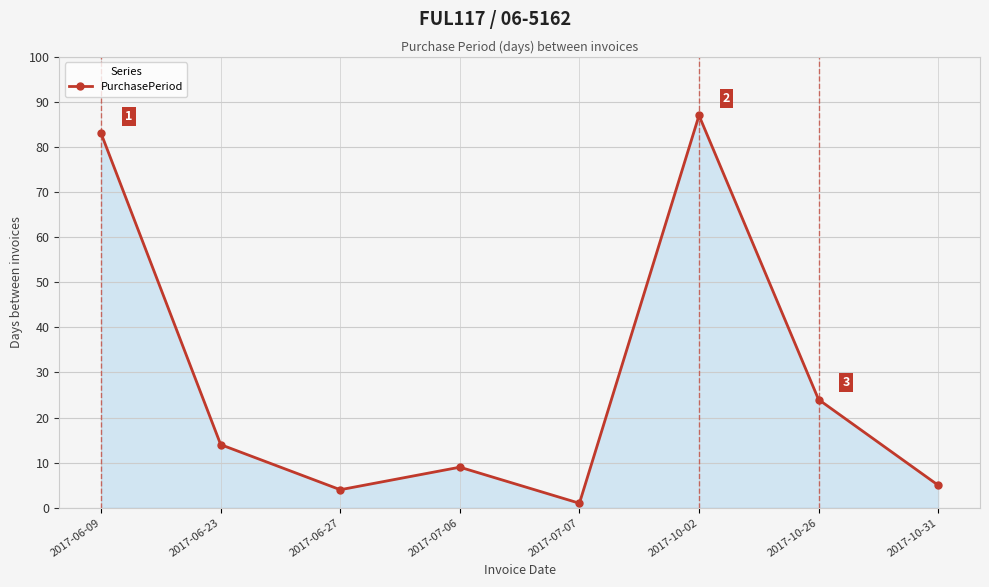

Reading right to left, transcribe all the data shown in this chart.

5	24	87	1	9	4	14	83